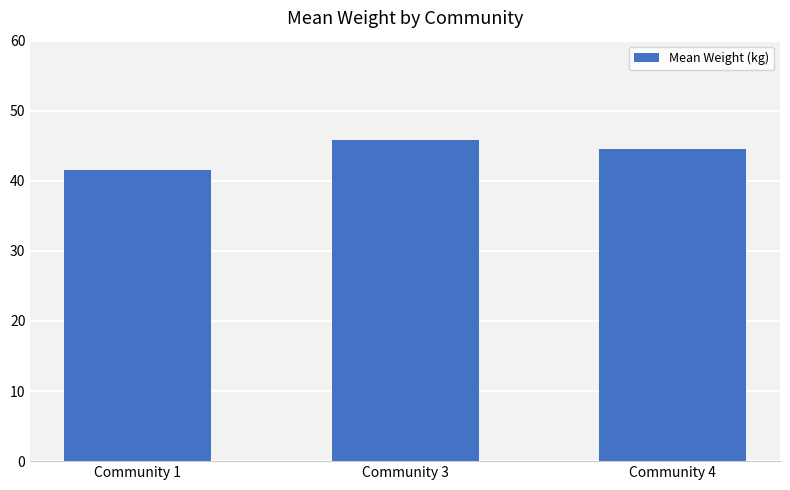

What is the approximate value at Community 4?

44.5